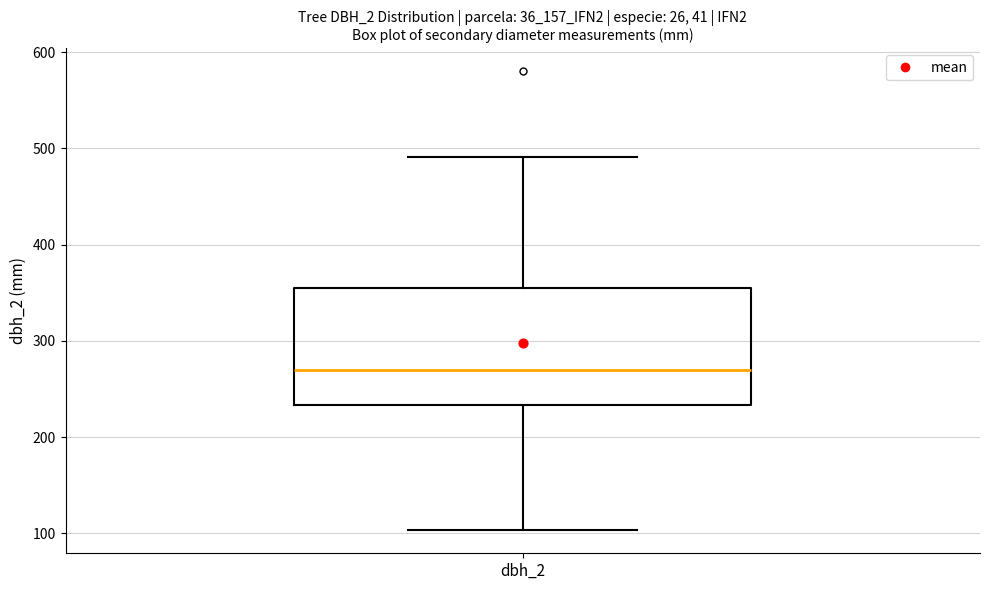

Read this box plot against the y-axis: the position of the median line, the range covered by the box, and the ends of both whiskers. The values are not printed on the chart, so give them approximately, as read against the axis.

median 270, box 230 to 360, whiskers 100 to 490